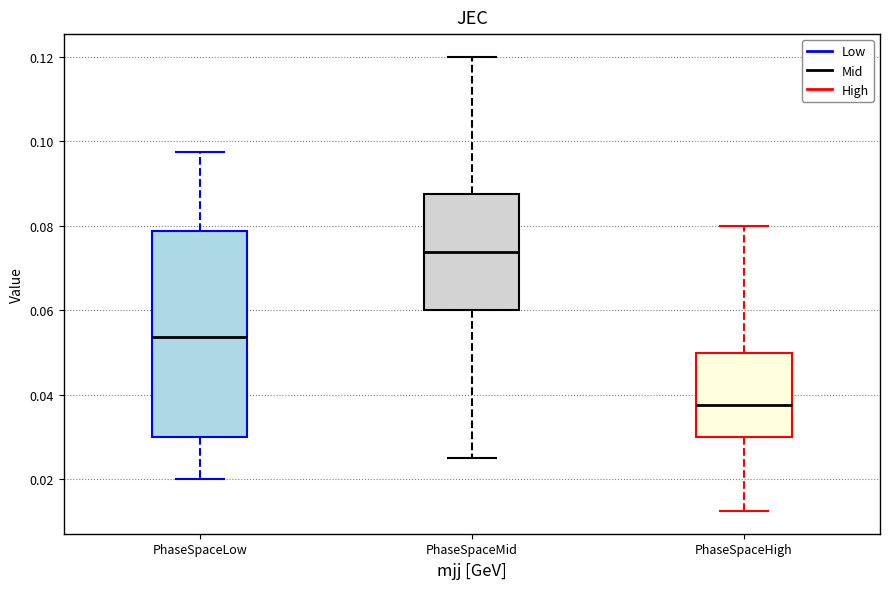

Where does the median line of the box for PhaseSpaceMid sit on the y-axis? The values are not printed on the chart, so give them approximately, as read against the axis.

0.074